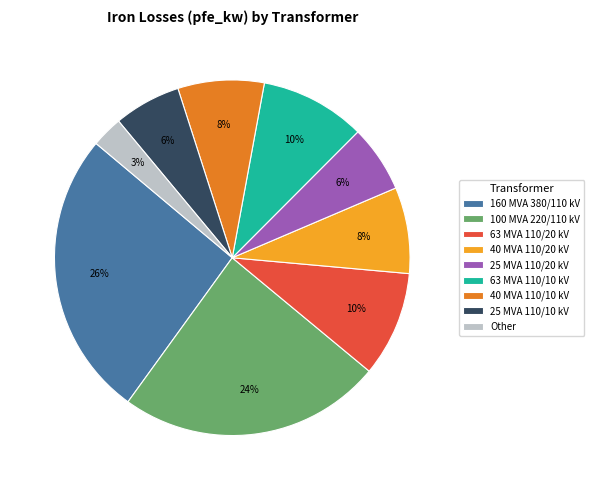

To the nearest percent, what percentage of the pie is 63 MVA 110/20 kV?

10%